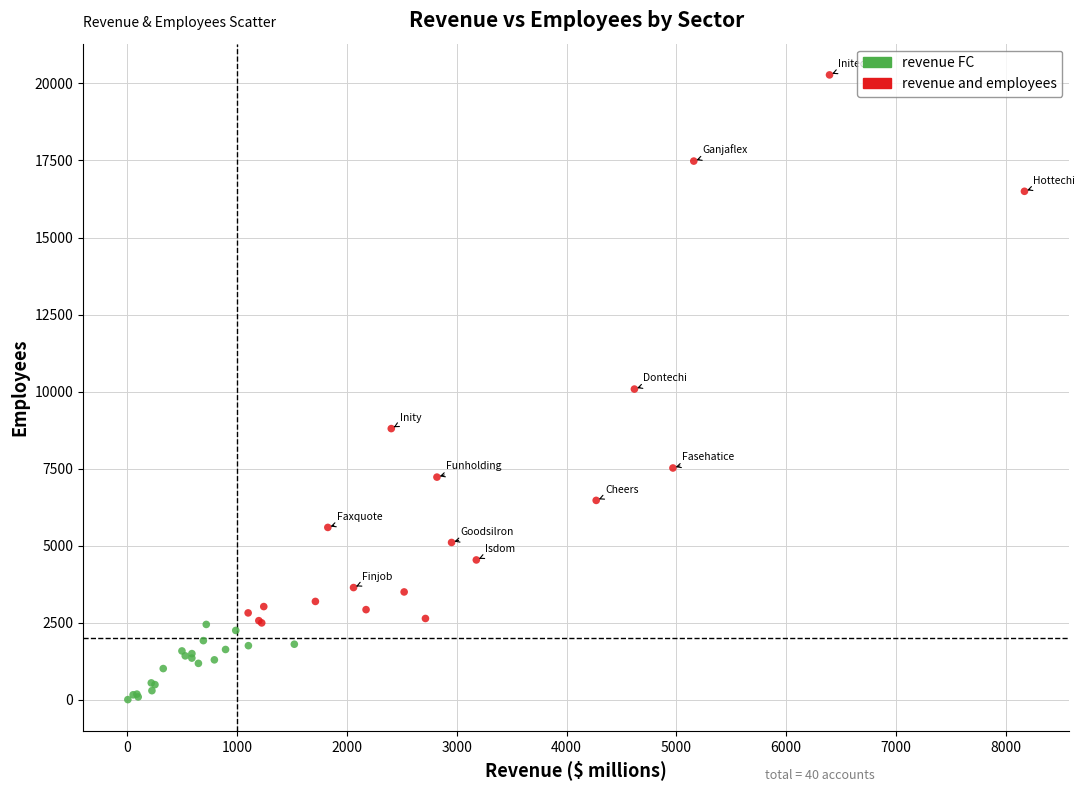

Which series has the widest spread of Y values?

revenue and employees